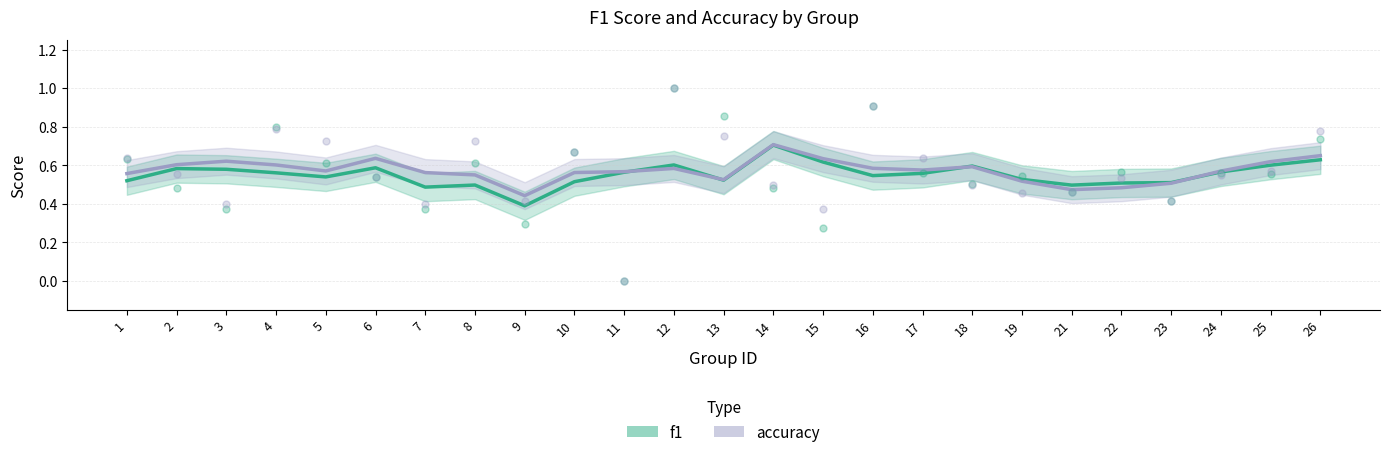

Which series reaches the minimum Y coordinate?

f1